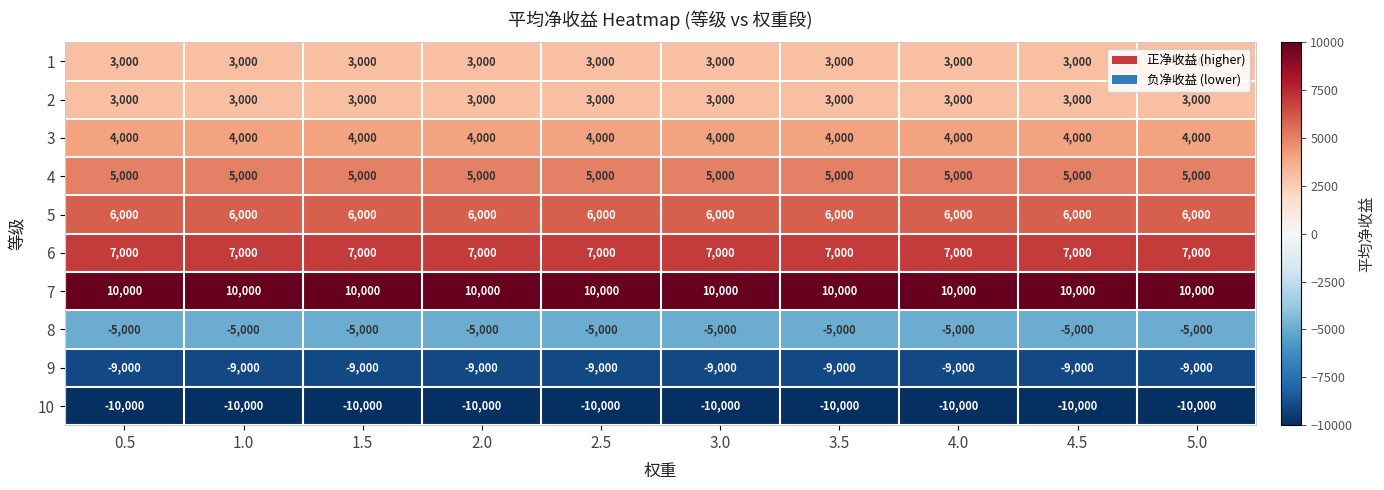

Count the number of data series in this chart.

10